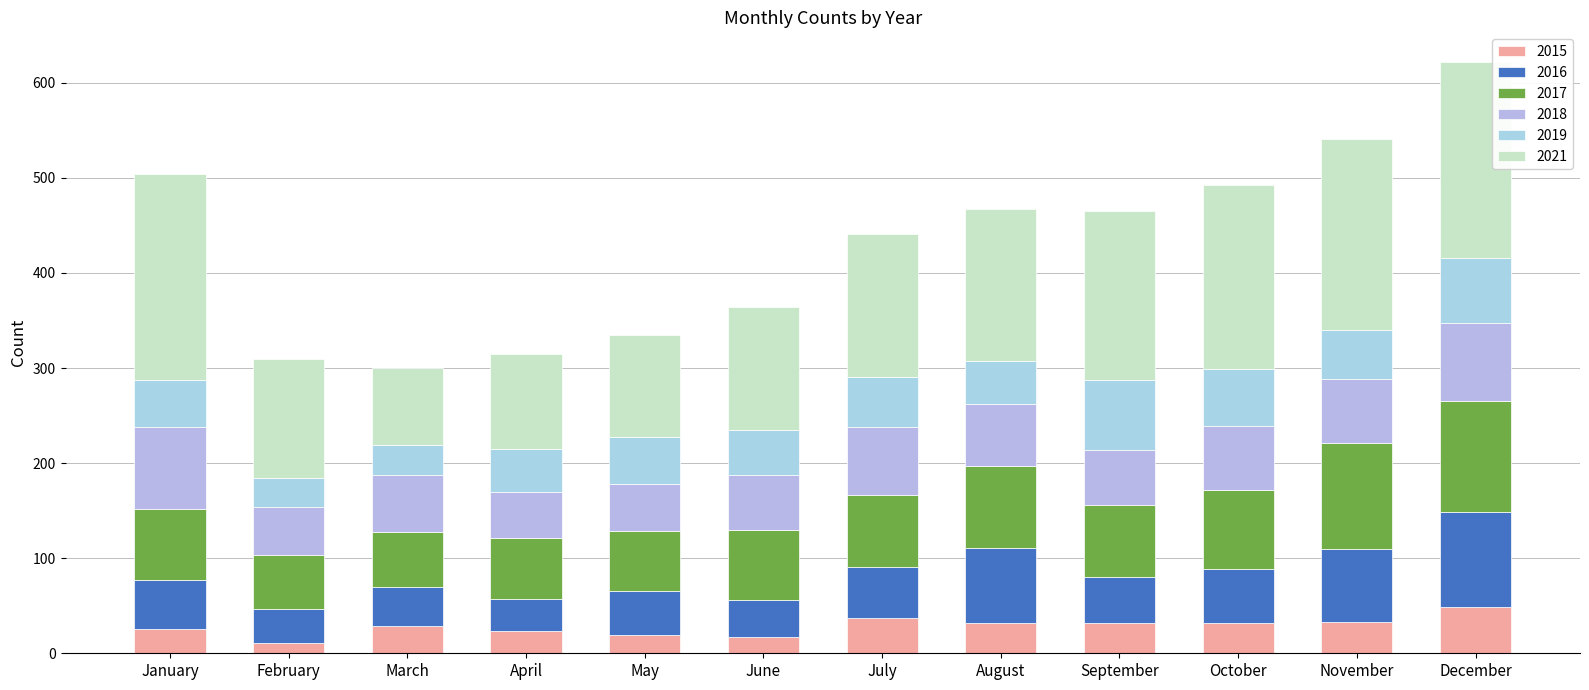

List the labels in order of 2021 value, largest first.

January, December, November, October, September, August, July, June, February, May, April, March